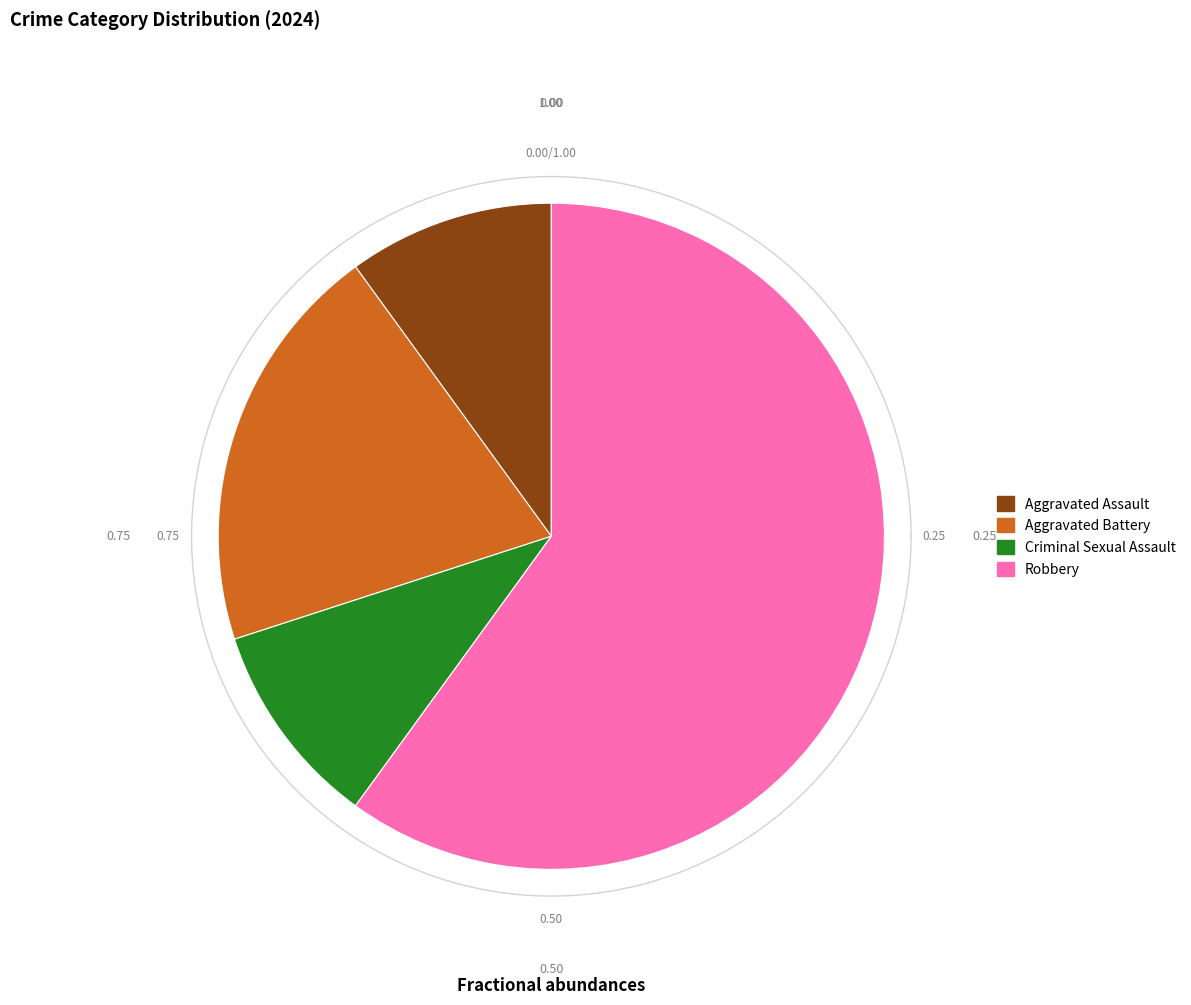

To the nearest percent, what is the difference between the largest and smallest slice percentages?

50%